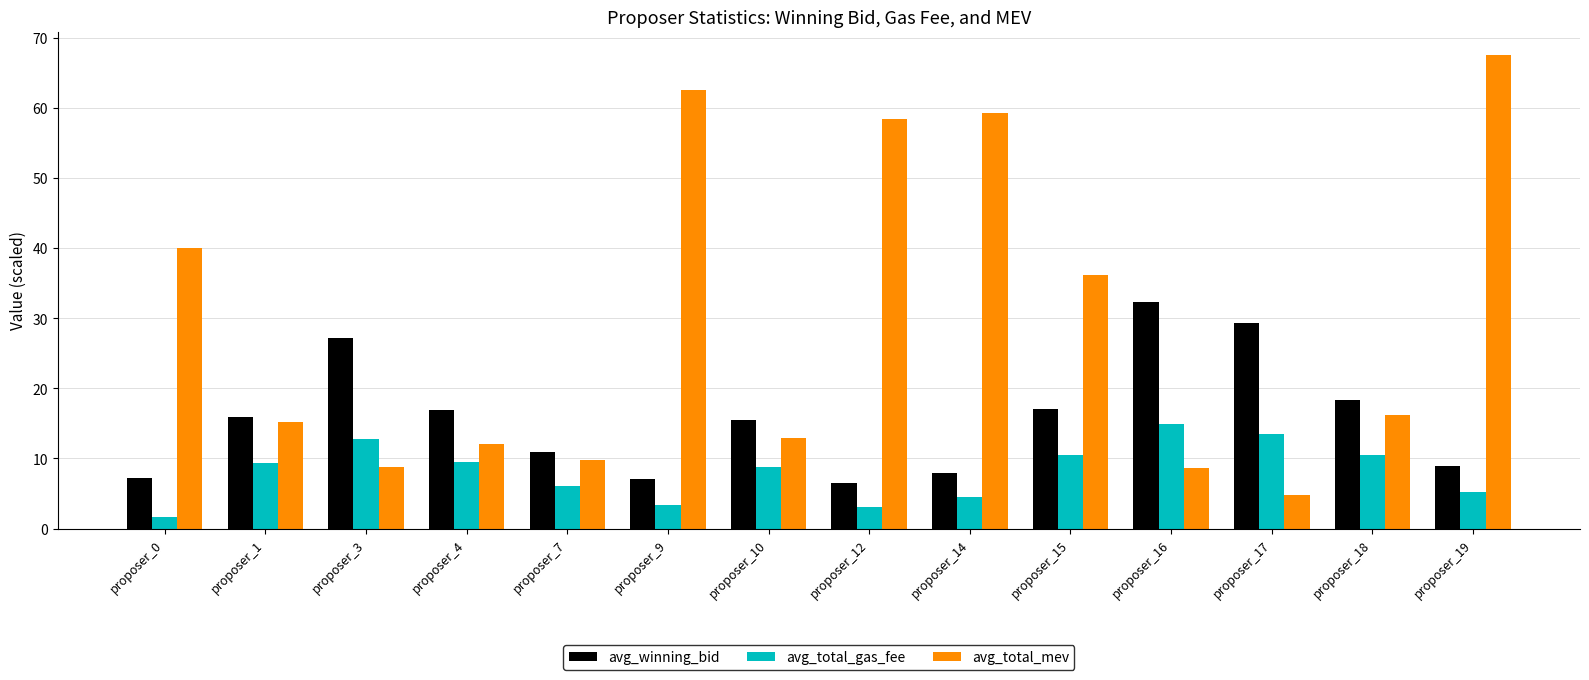

Which series has the largest total across all categories?

avg_total_mev